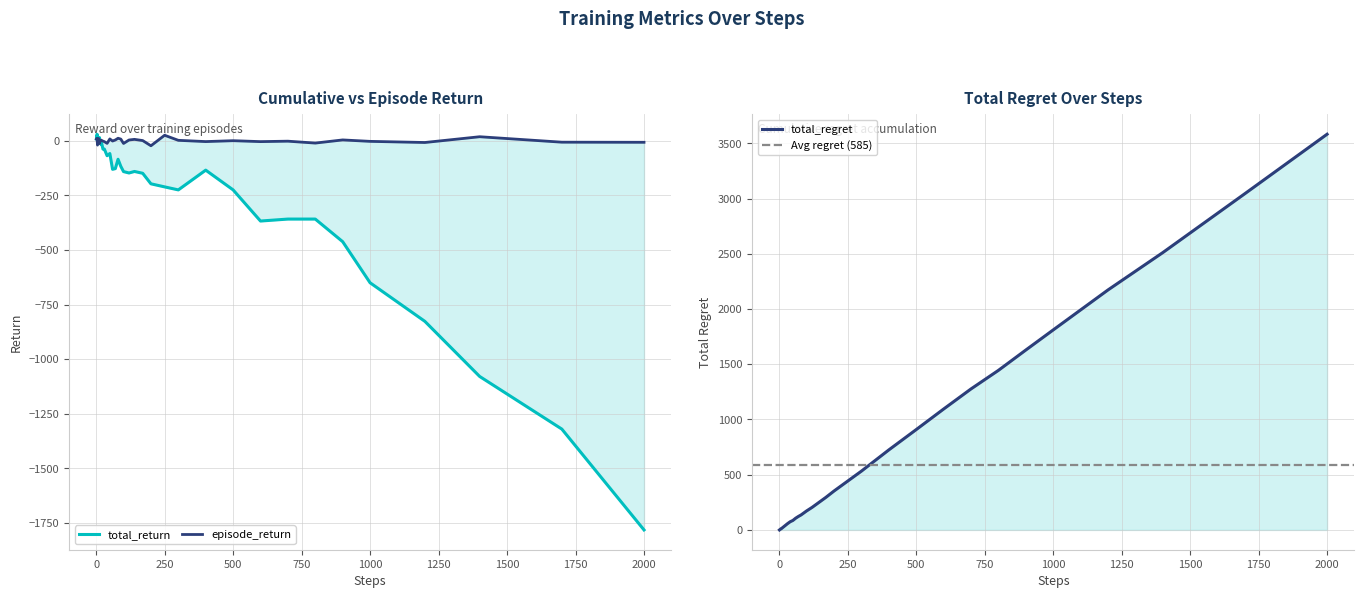

What is the minimum value shown in the chart?

-1782.4